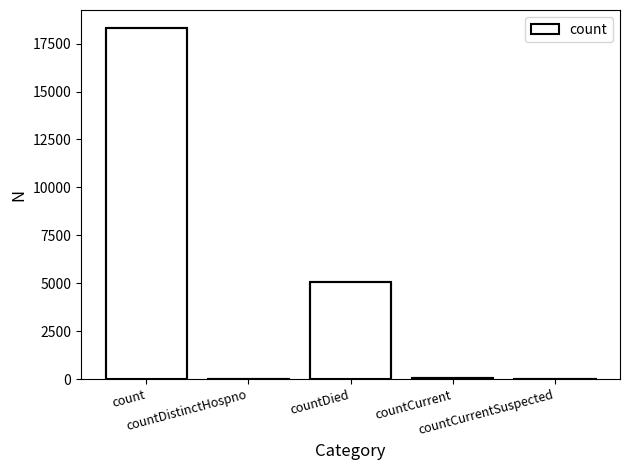

What is the label of the 2nd bar from the left?

countDistinctHospno